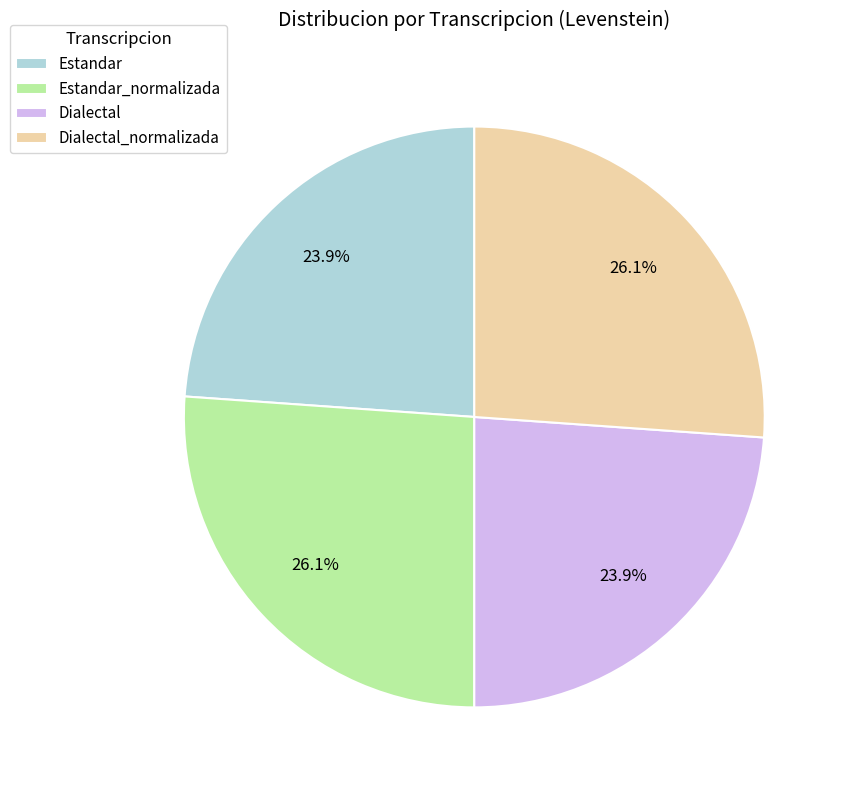

Which has a higher value, Estandar_normalizada or Dialectal?

Estandar_normalizada